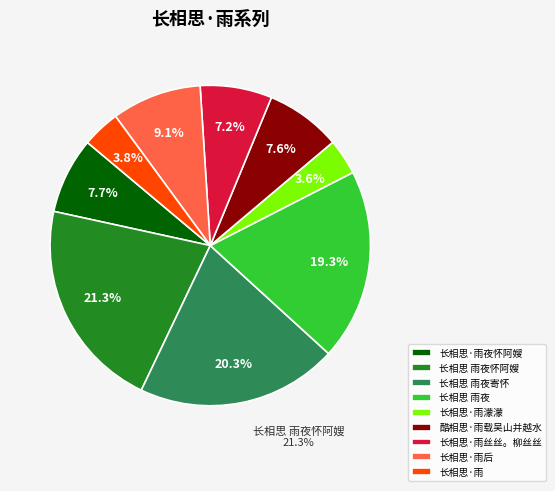

How many slices are in this pie chart?

9